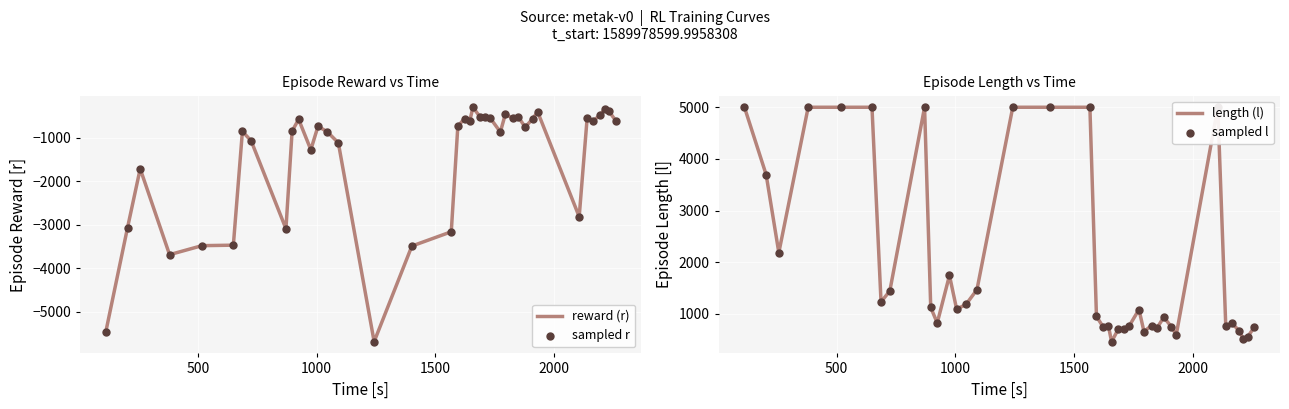

Which series has the largest total across all categories?

length (l)